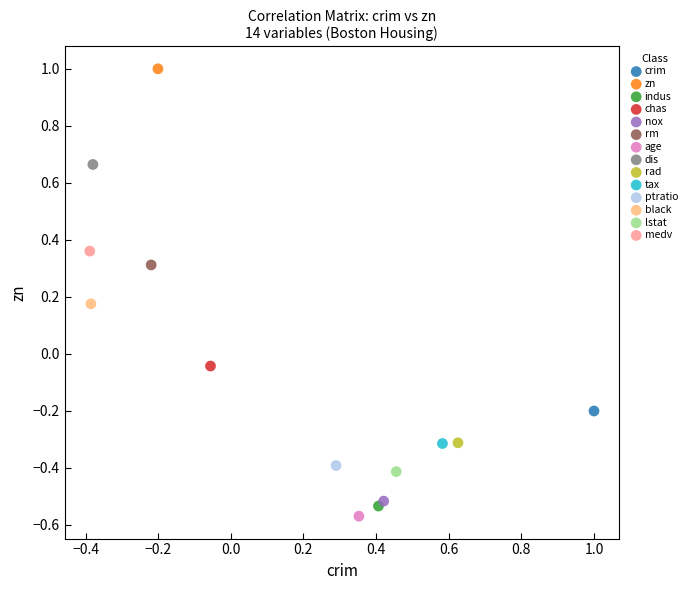

Which series contains the highest Y value?

zn